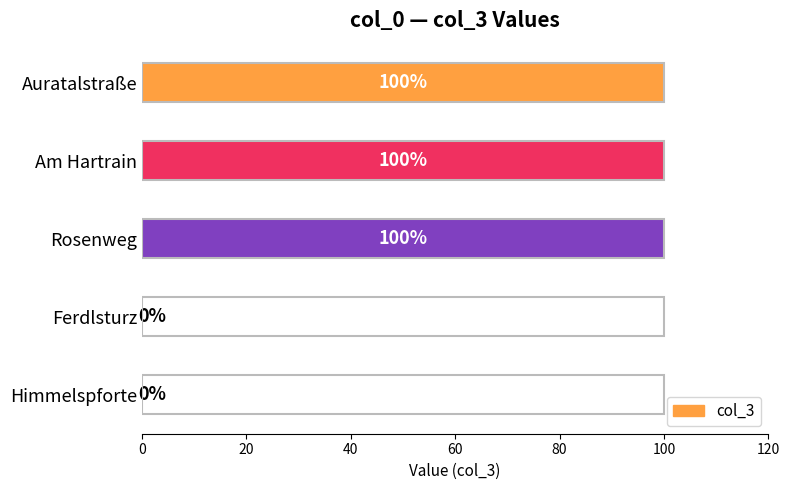

Reading top to bottom, transcribe all the data shown in this chart.

Auratalstraße=100	Am Hartrain=100	Rosenweg=100	Ferdlsturz=0	Himmelspforte=0